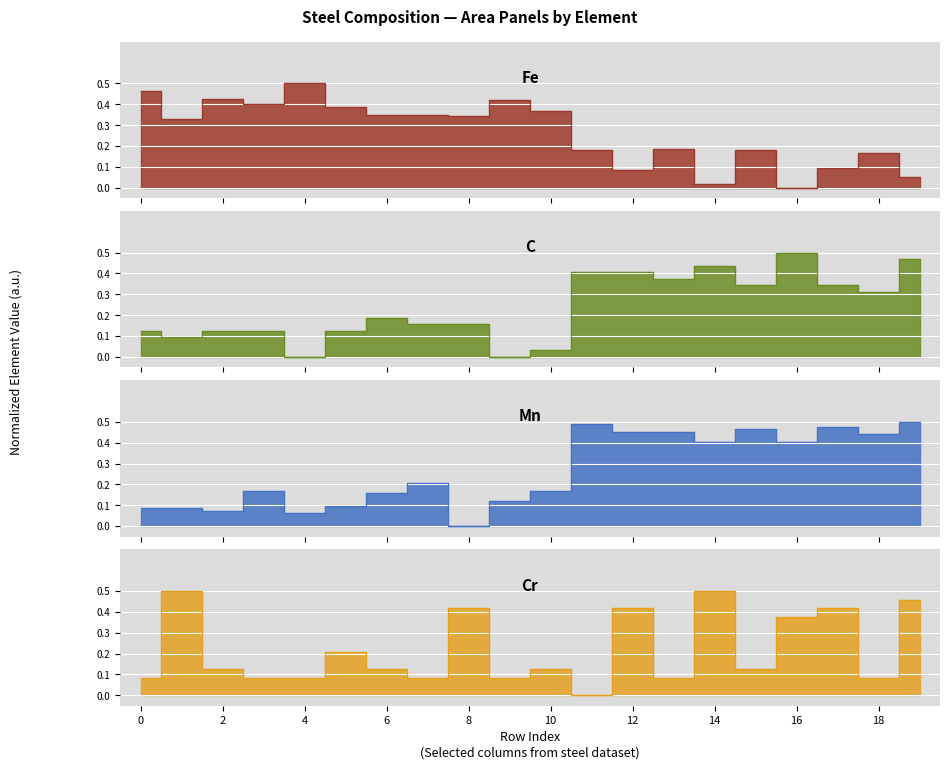

Reading left to right, extract all data points from this chart.

Fe: 0.5	0.3	0.4	0.4	0.5	0.4	0.4	0.3	0.3	0.4	0.4	0.2	0.1	0.2	0.0	0.2	0.0	0.1	0.2	0.0
C: 0.1	0.1	0.1	0.1	0.0	0.1	0.2	0.2	0.2	0.0	0.0	0.4	0.4	0.4	0.4	0.3	0.5	0.3	0.3	0.5
Mn: 0.1	0.1	0.1	0.2	0.1	0.1	0.2	0.2	0.0	0.1	0.2	0.5	0.5	0.5	0.4	0.5	0.4	0.5	0.4	0.5
Cr: 0.1	0.5	0.1	0.1	0.1	0.2	0.1	0.1	0.4	0.1	0.1	0.0	0.4	0.1	0.5	0.1	0.4	0.4	0.1	0.5